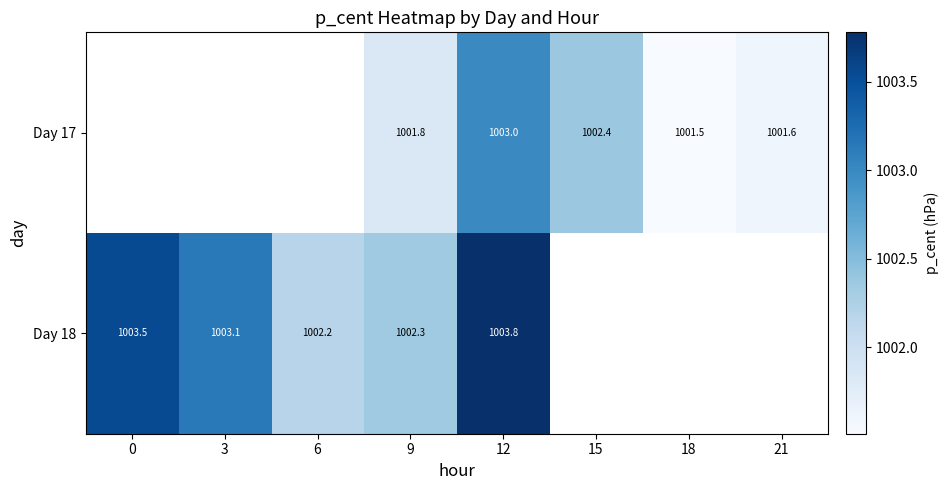

Is the value of Day 17 at 21 greater than the value of Day 18 at 12?

No